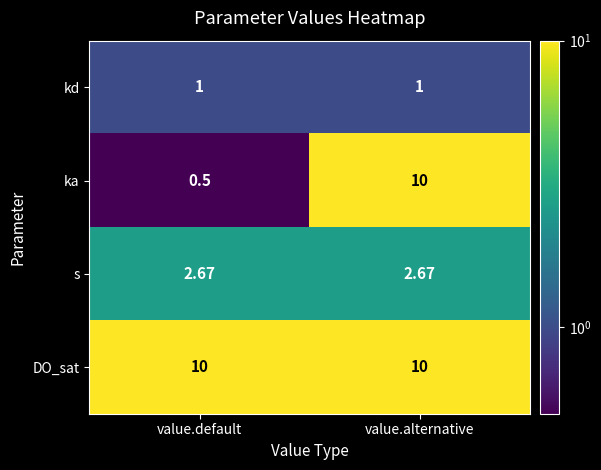

Rank the series by their average value, from highest to lowest.

DO_sat, ka, s, kd